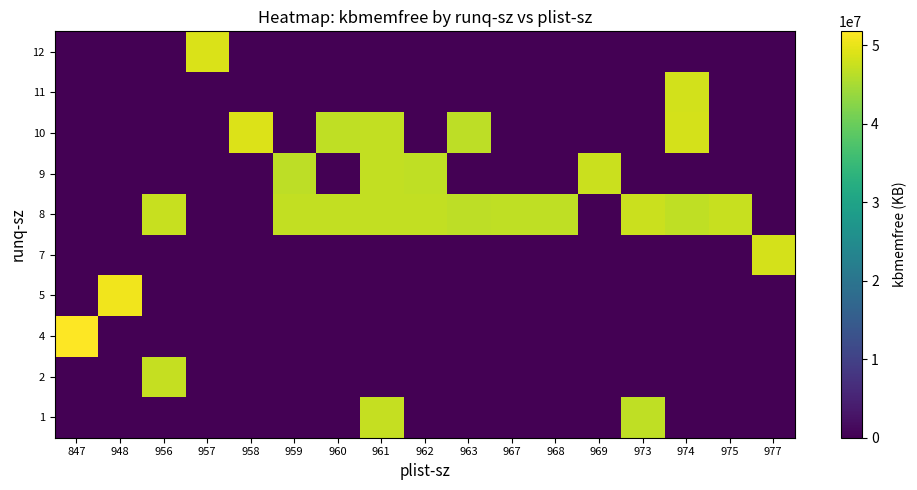

Reading left to right, list all the values displayed in this chart.

row_0: 0.0	0.0	0.0	0.0	0.0	0.0	0.0	47190532.0	0.0	0.0	0.0	0.0	0.0	46925820.0	0.0	0.0	0.0
row_1: 0.0	0.0	47138362.0	0.0	0.0	0.0	0.0	0.0	0.0	0.0	0.0	0.0	0.0	0.0	0.0	0.0	0.0
row_2: 51786924.0	0.0	0.0	0.0	0.0	0.0	0.0	0.0	0.0	0.0	0.0	0.0	0.0	0.0	0.0	0.0	0.0
row_3: 0.0	50674436.0	0.0	0.0	0.0	0.0	0.0	0.0	0.0	0.0	0.0	0.0	0.0	0.0	0.0	0.0	0.0
row_4: 0.0	0.0	0.0	0.0	0.0	0.0	0.0	0.0	0.0	0.0	0.0	0.0	0.0	0.0	0.0	0.0	48389288.0
row_5: 0.0	0.0	47519536.0	0.0	0.0	47081604.0	46985509.3	46956029.3	47023152.0	46588232.0	46845906.0	46873868.0	0.0	47677408.0	46735856.0	47464432.0	0.0
row_6: 0.0	0.0	0.0	0.0	0.0	46639480.0	0.0	47021940.0	46768860.0	0.0	0.0	0.0	47689604.0	0.0	0.0	0.0	0.0
row_7: 0.0	0.0	0.0	0.0	49007336.0	0.0	46907738.0	46971572.0	0.0	46670278.0	0.0	0.0	0.0	0.0	48372544.0	0.0	0.0
row_8: 0.0	0.0	0.0	0.0	0.0	0.0	0.0	0.0	0.0	0.0	0.0	0.0	0.0	0.0	48296740.0	0.0	0.0
row_9: 0.0	0.0	0.0	48786532.0	0.0	0.0	0.0	0.0	0.0	0.0	0.0	0.0	0.0	0.0	0.0	0.0	0.0